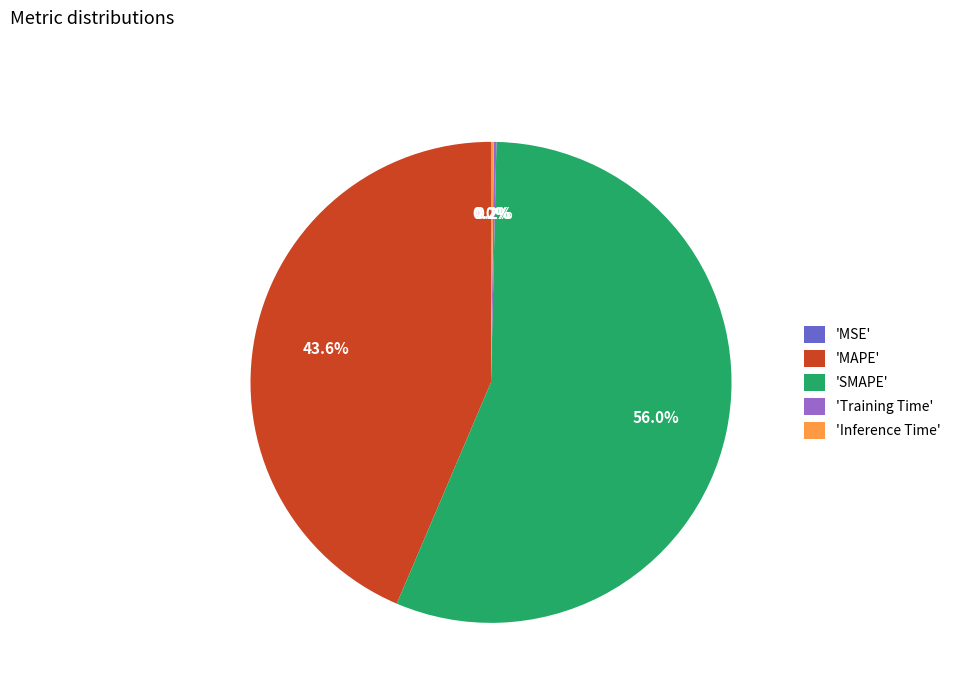

Approximately how many times larger is the value at 'MAPE' compared to 'SMAPE'?

0.8